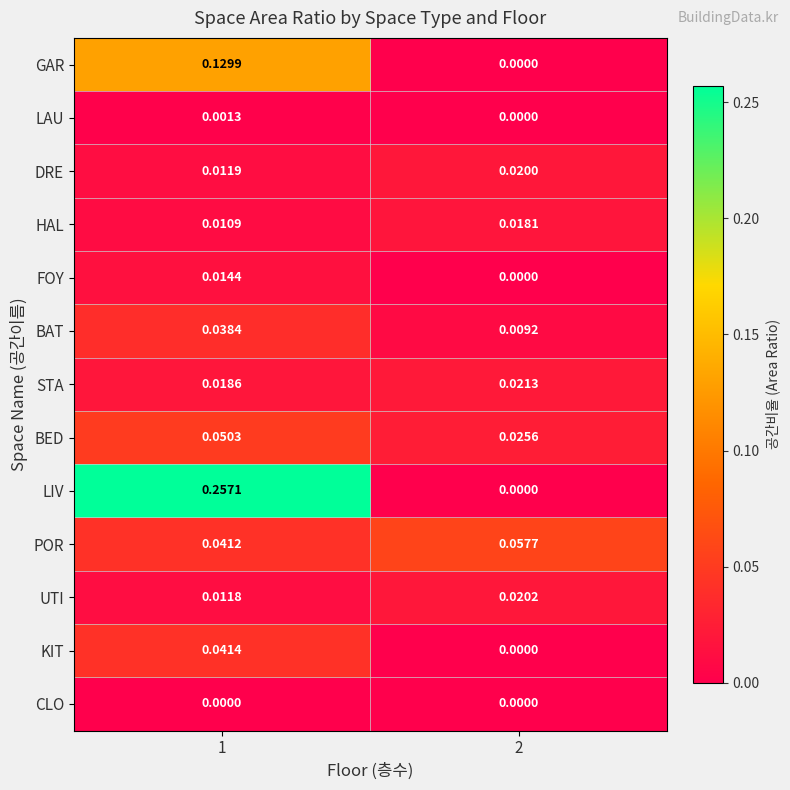

Between 1 and 2, which series saw the biggest shift?

LIV